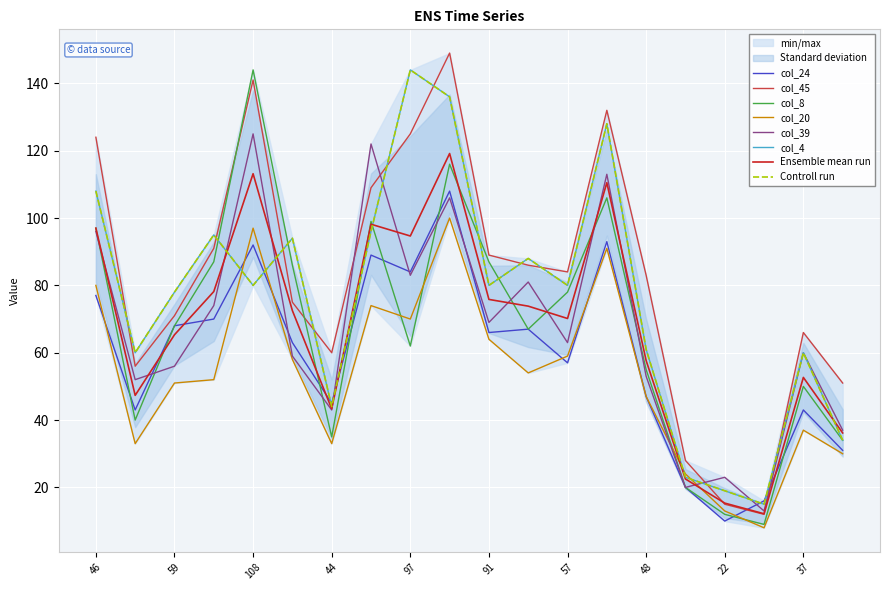

After their last crossing, which series has the higher values: col_4 or col_8?

col_4